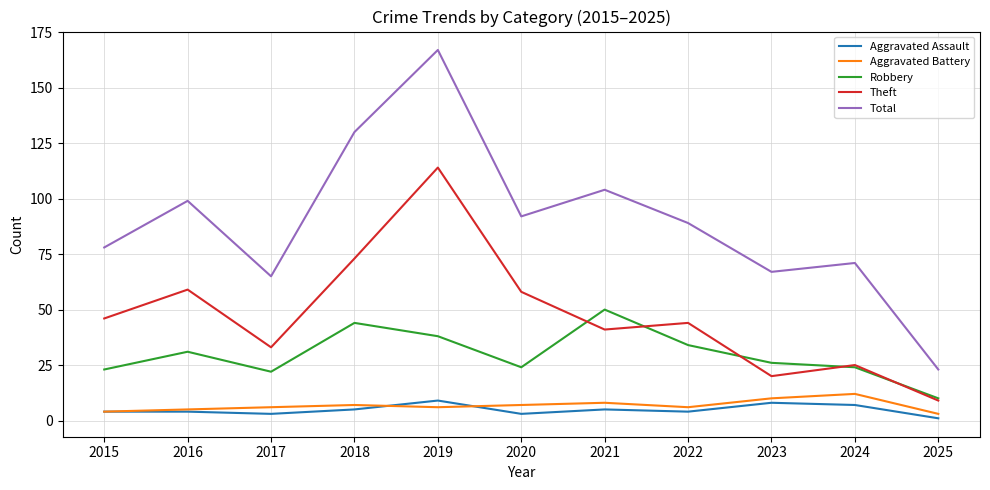

What is the sum of the Total values at 2021 and 2023?

171